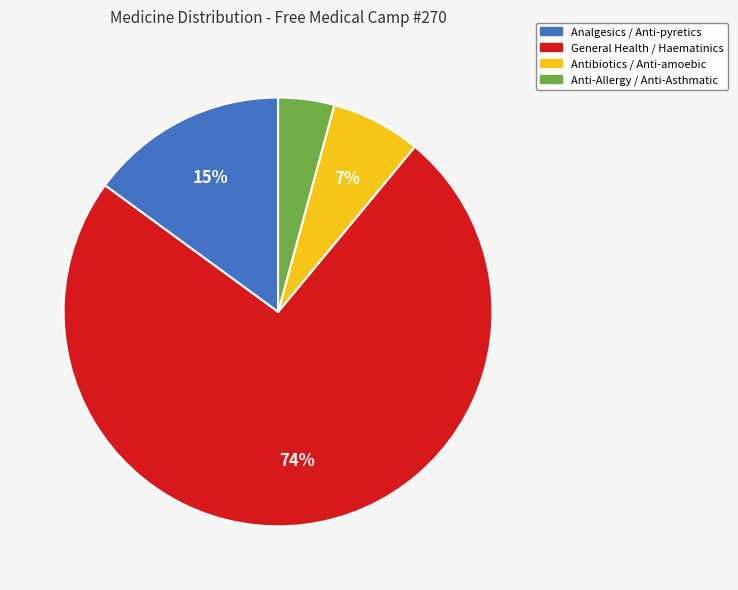

Is there a majority slice in this chart?

Yes